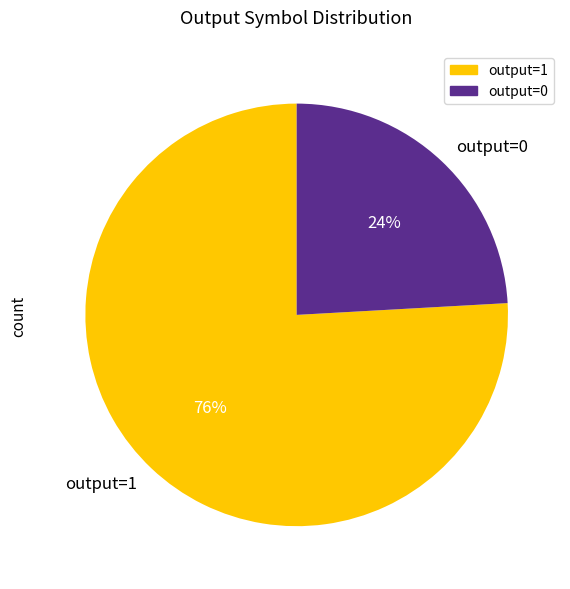

Does output=0 represent more than half of the total?

No